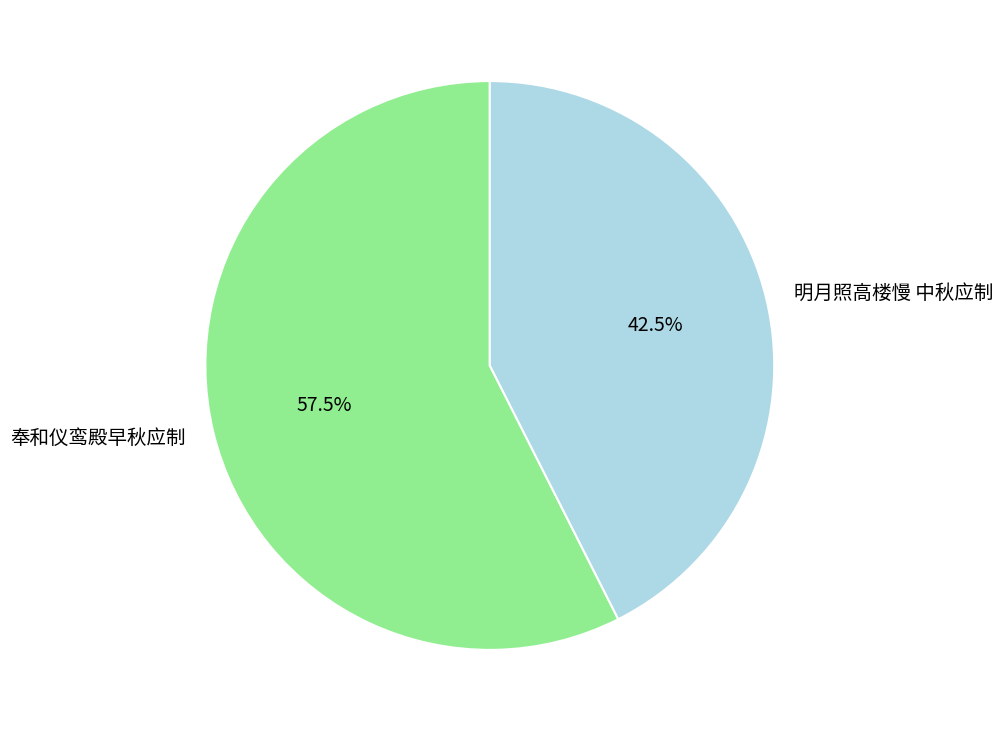

What is the ratio of the value at 明月照高楼慢 中秋应制 to the value at 奉和仪鸾殿早秋应制?

0.7